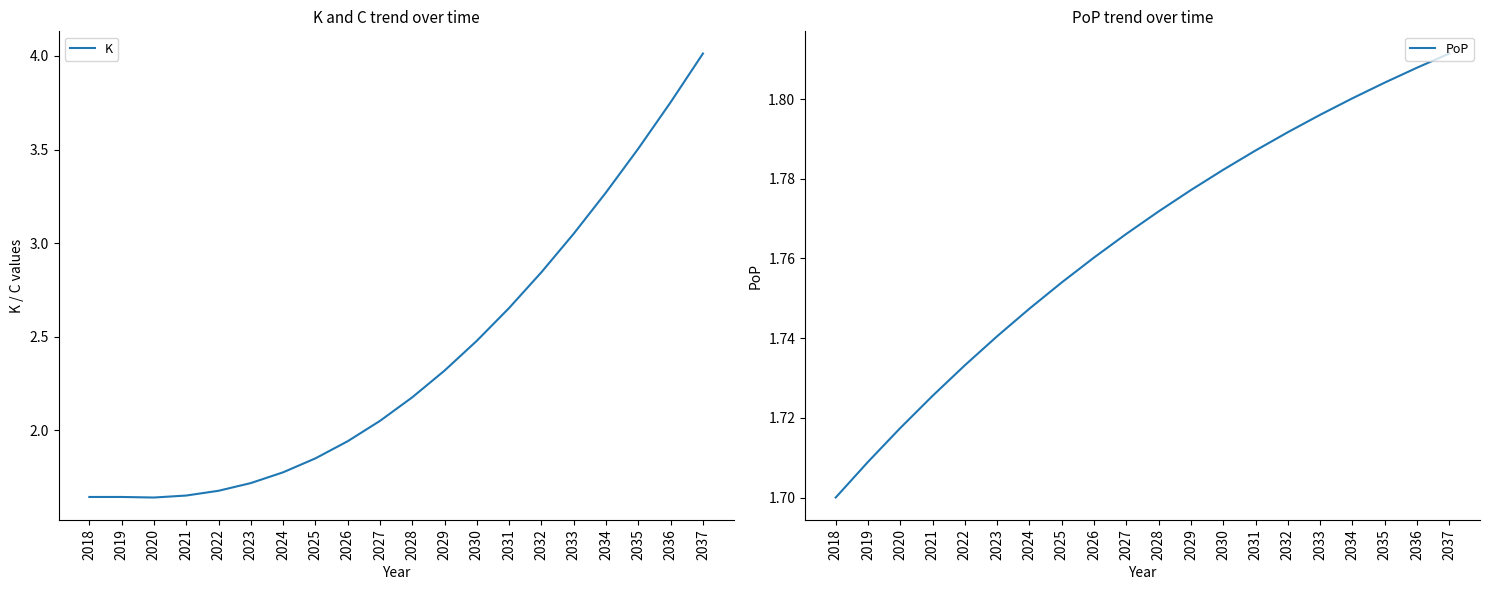

What is the total value across all series at 2037?

5.8